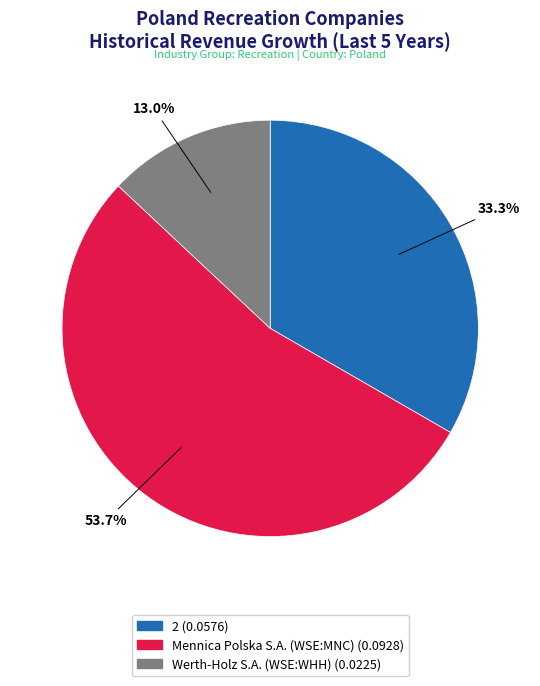

Do Mennica Polska S.A. (WSE:MNC) and Werth-Holz S.A. (WSE:WHH) together represent more than half of the pie?

Yes